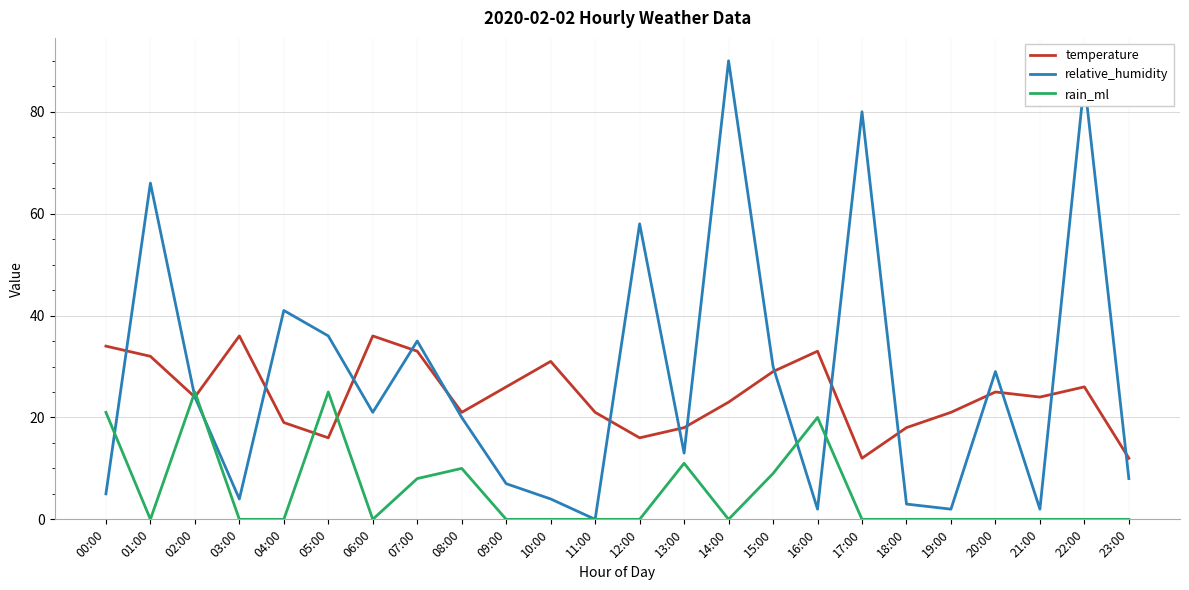

How many values in the relative_humidity series are below 21?

12